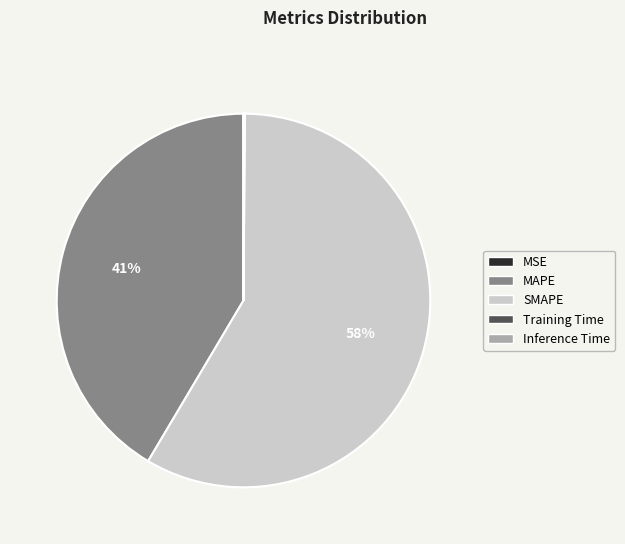

True or false: SMAPE accounts for 58% of the total.

True